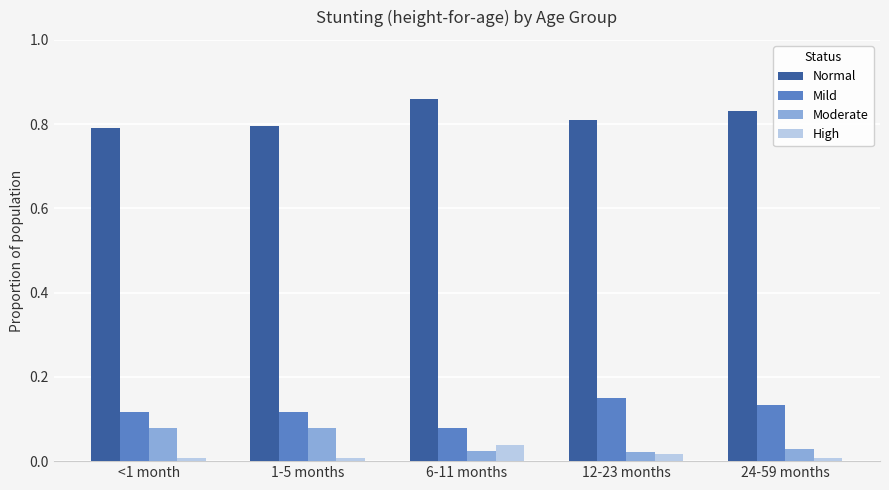

Which series has the largest total across all categories?

Normal